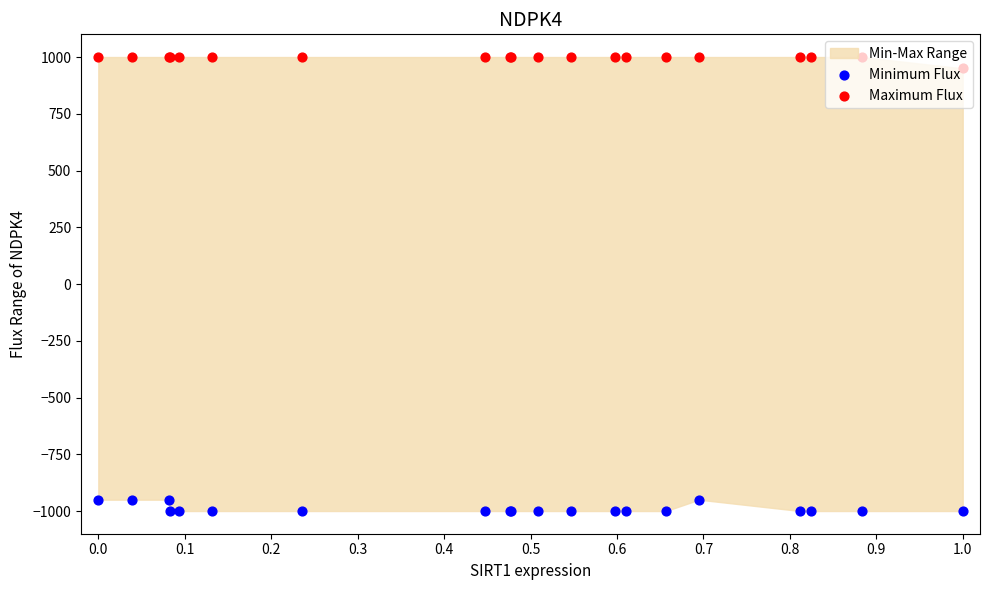

Which series has the widest spread of Y values?

Minimum Flux